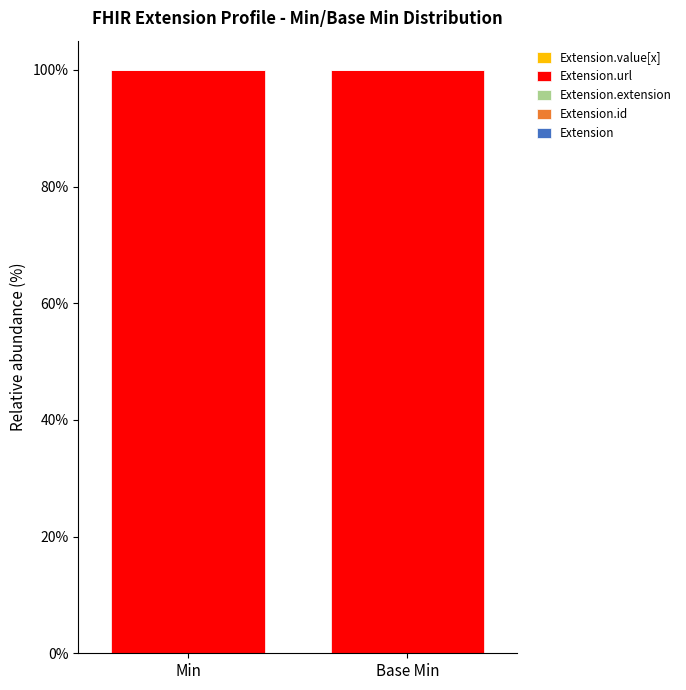

Where is Extension.id nearest to the value 0?

Min